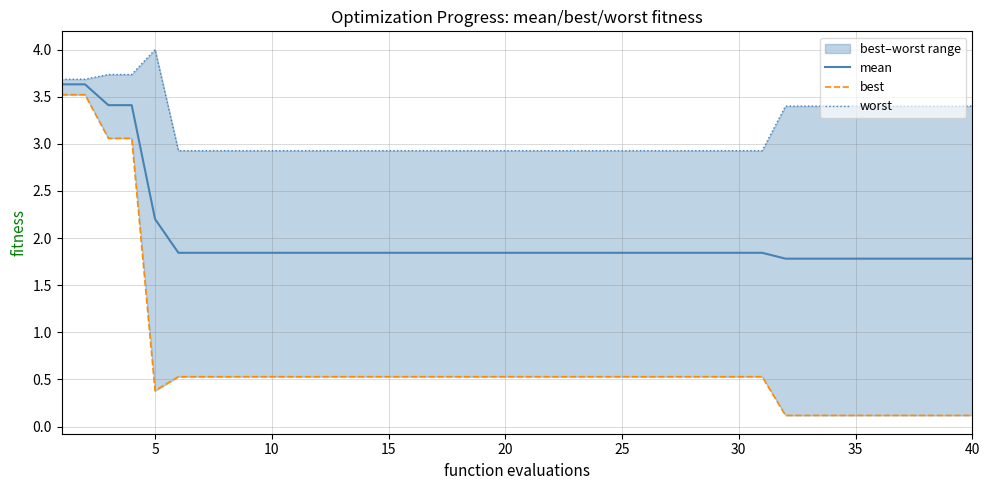

The mean series shows 0.6 at 35. True or false?

False